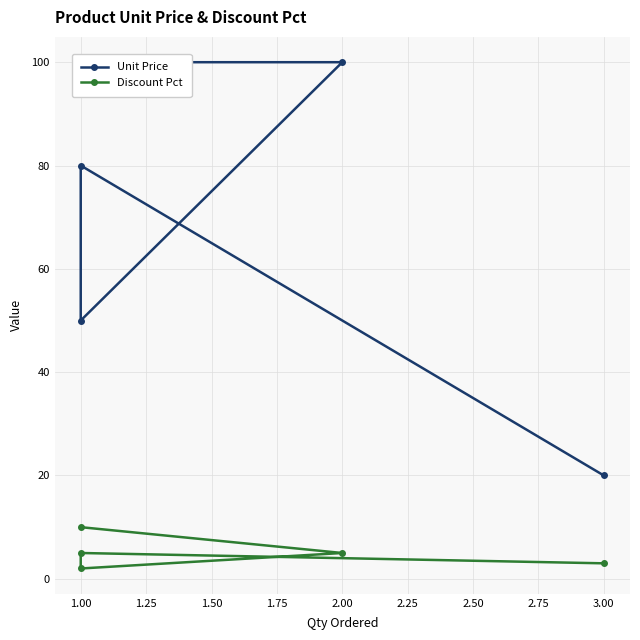

Does the chart have visible grid lines?

Yes